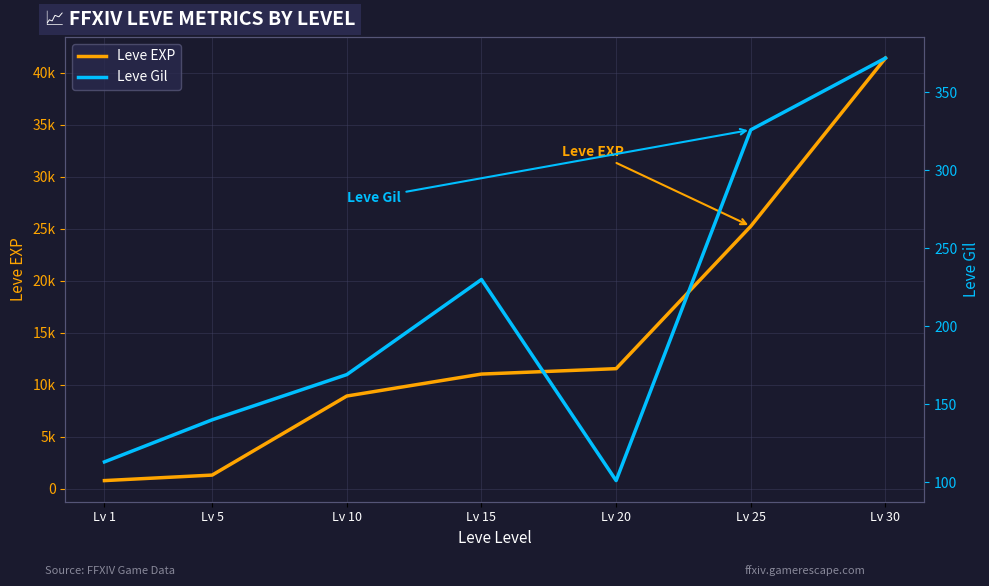

Where does the Leve EXP series first go above 11040?

Lv 20